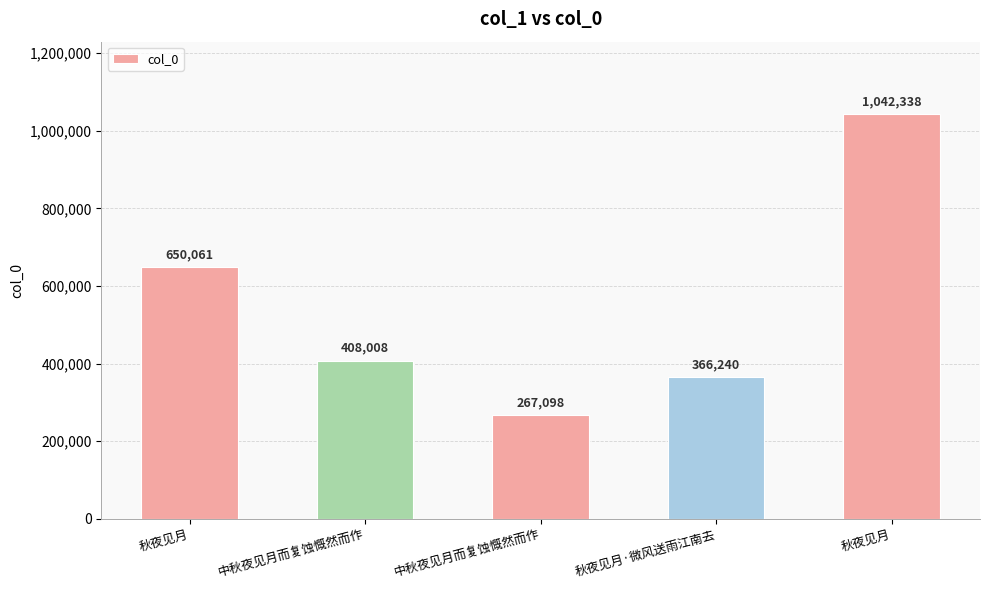

Are the bars horizontal?

No